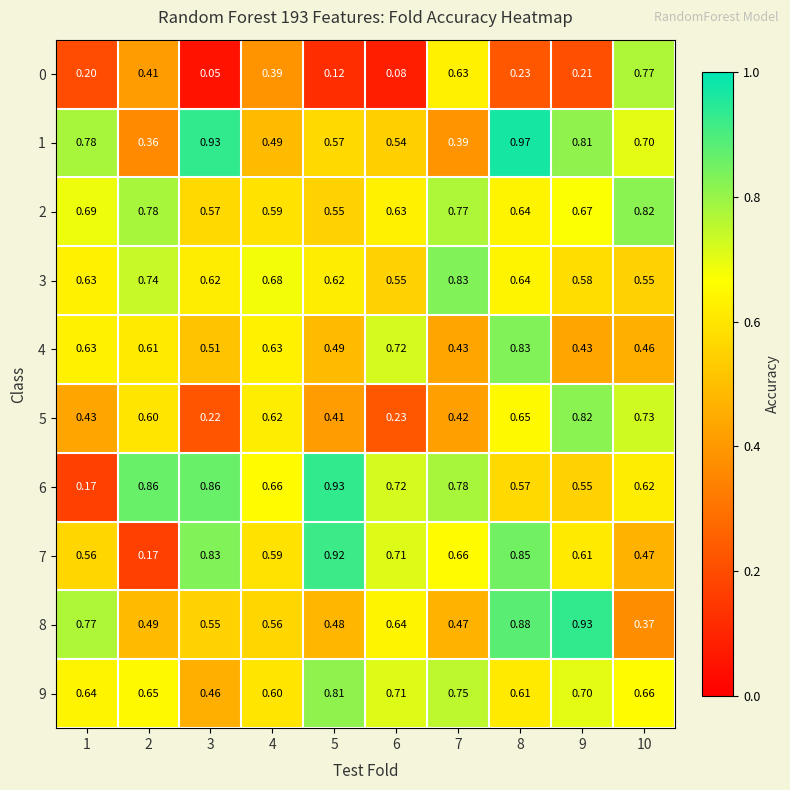

Is the value of 0 at 4 greater than the value of 6 at 9?

No